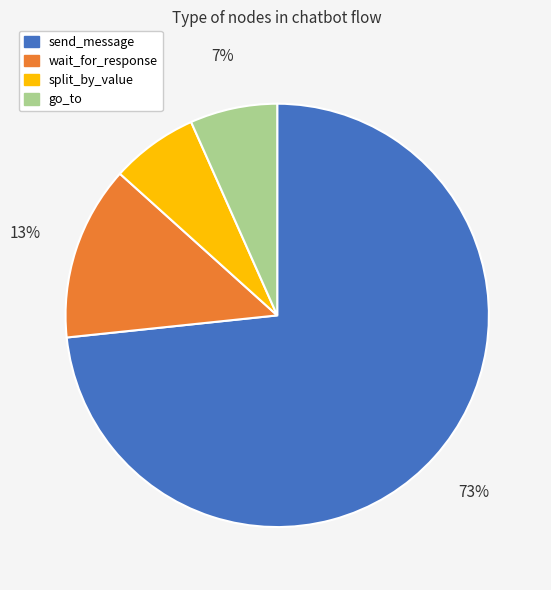

The send_message slice represents 73% of the pie. True or false?

True